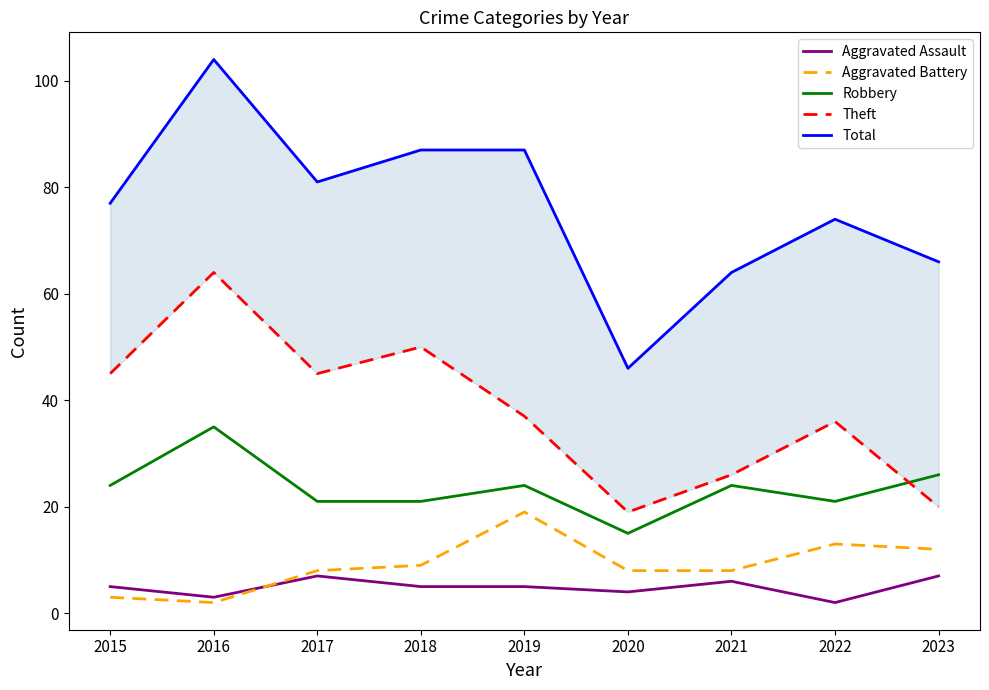

Reading left to right, extract all data points from this chart.

Aggravated Assault: 5	3	7	5	5	4	6	2	7
Aggravated Battery: 3	2	8	9	19	8	8	13	12
Robbery: 24	35	21	21	24	15	24	21	26
Theft: 45	64	45	50	37	19	26	36	20
Total: 77	104	81	87	87	46	64	74	66